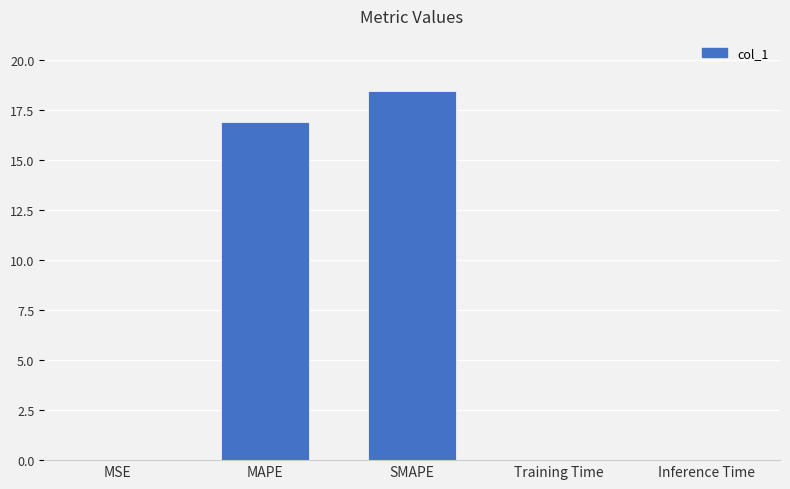

Are the bars horizontal?

No